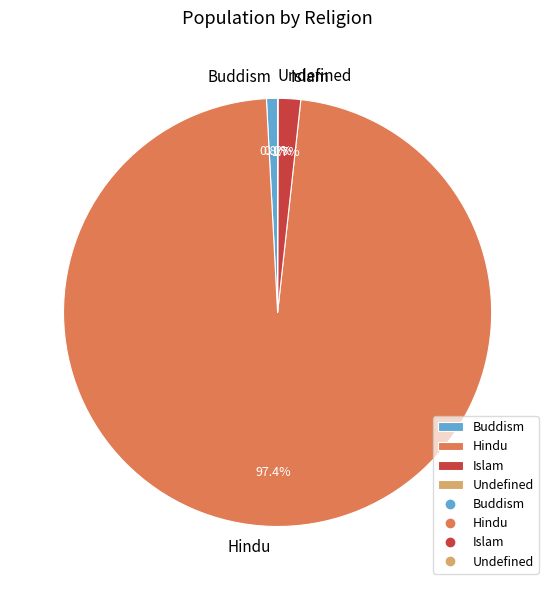

Is Islam the majority of the pie?

No